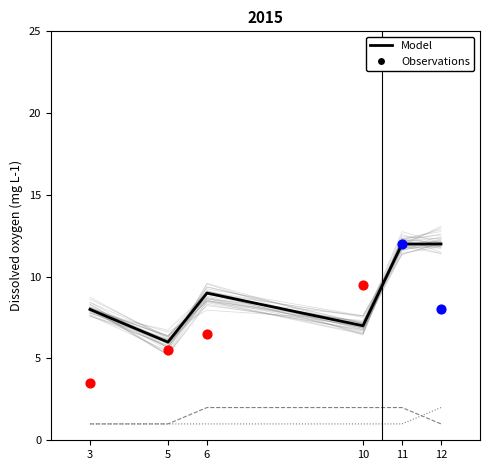

At which category is the sum across all series the highest?

11